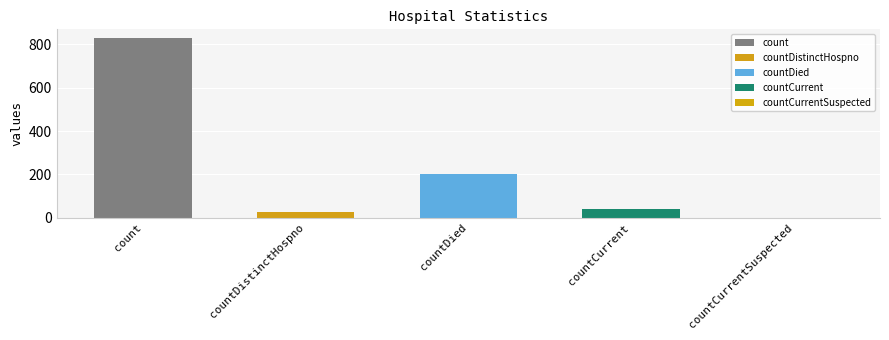

At which category does the chart reach its peak across all series?

count